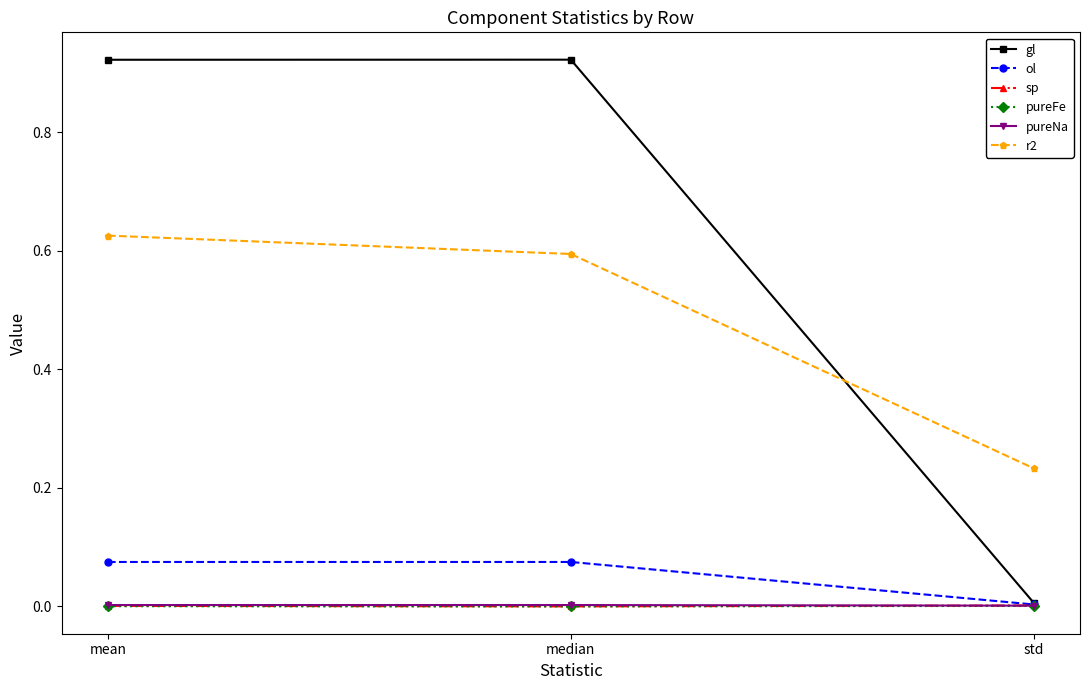

At which label does ol reach its minimum?

std